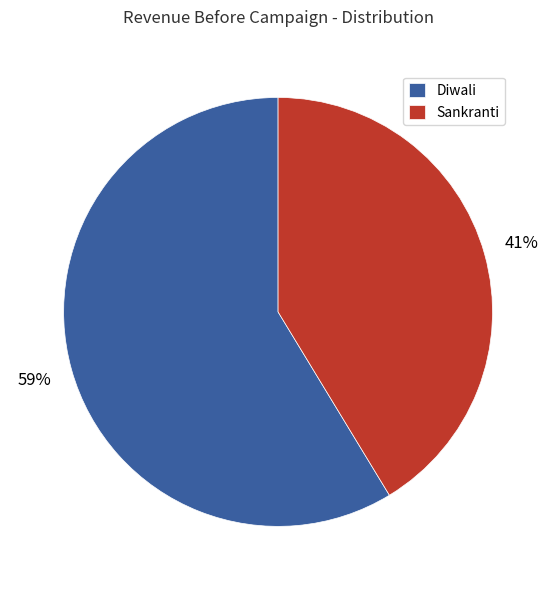

To the nearest percent, what is the average slice percentage?

50%